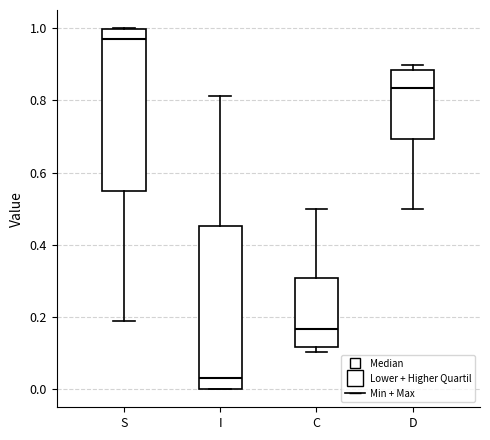

Reading left to right, transcribe this box plot: for each box, give where its median line is, the range the box spans, and where its two whiskers end, as read against the y-axis. The values are not printed on the chart, so give them approximately, as read against the axis.

S: median 0.96, box 0.54 to 1.00, whiskers 0.18 to 1.00
I: median 0.04, box 0.00 to 0.46, whiskers 0.00 to 0.82
C: median 0.16, box 0.12 to 0.30, whiskers 0.10 to 0.50
D: median 0.84, box 0.70 to 0.88, whiskers 0.50 to 0.90